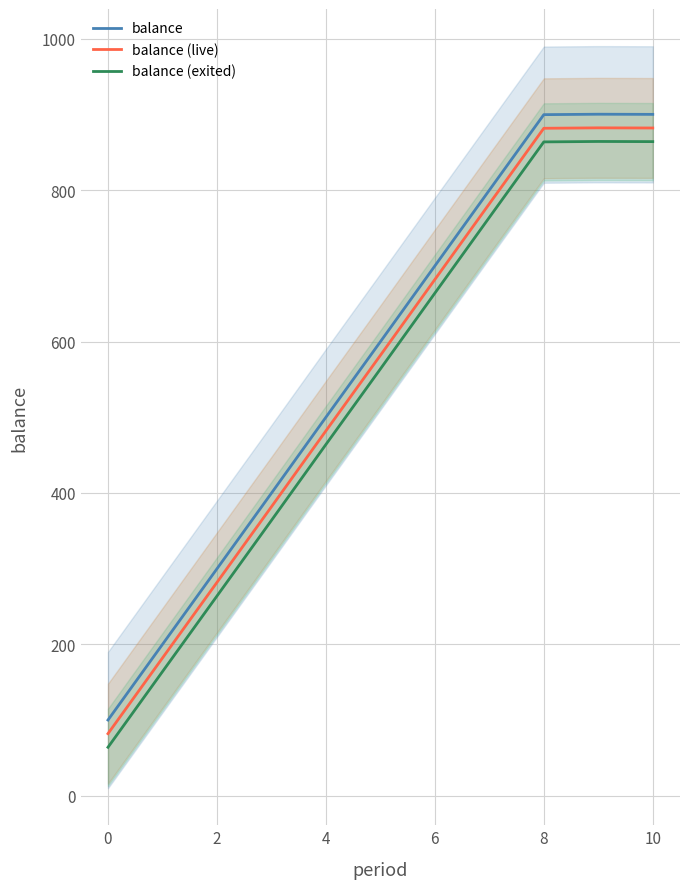

What is the lowest value of the balance series?

100.0